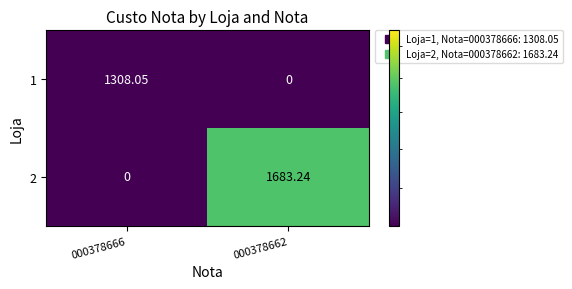

What is the maximum value shown in the chart?

1683.2